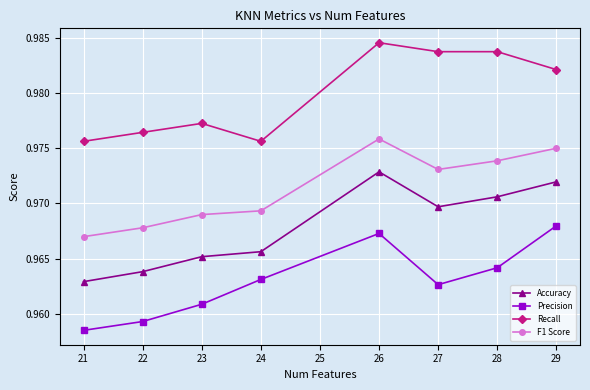

Which category has the lowest value across all series?

21